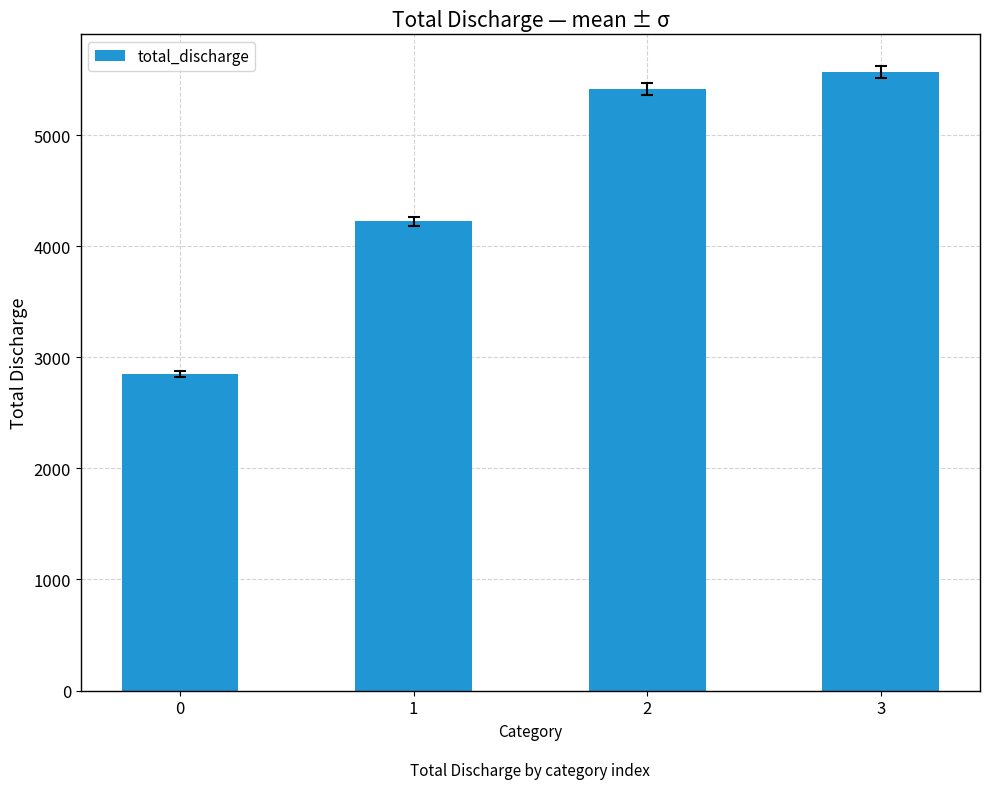

What is the difference between the maximum and second lowest values?

1345.6